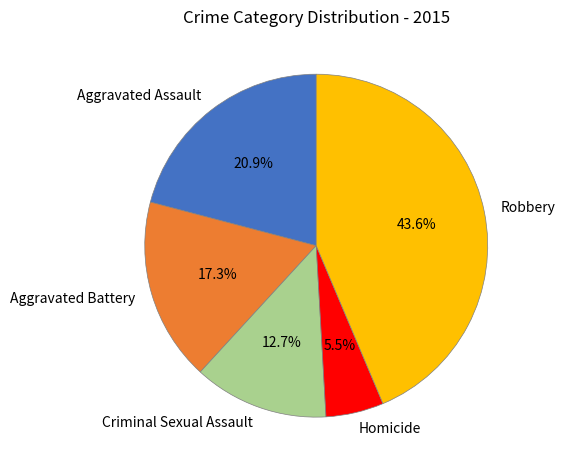

Combined, what portion of the pie is Robbery and Aggravated Assault?

64.5%